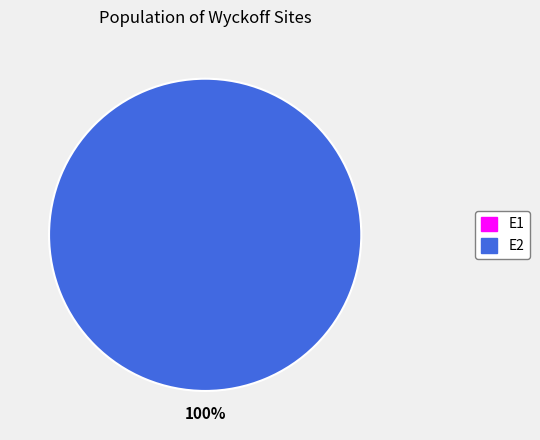

What is the smallest slice in the pie chart?

E1